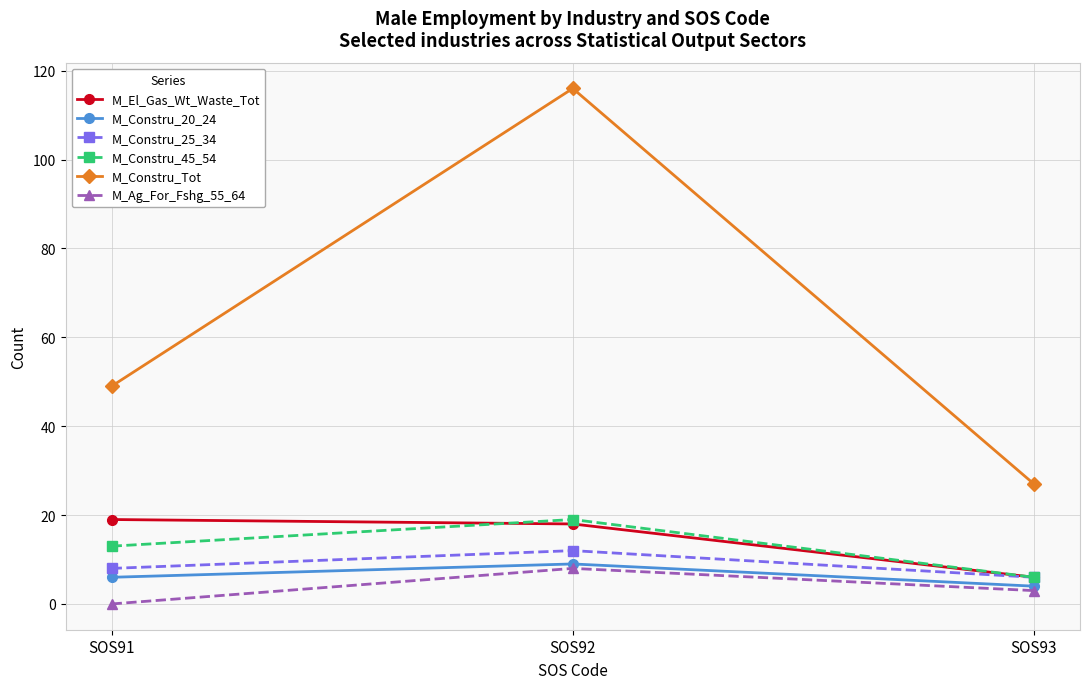

What is the spread (max minus min) of values at SOS92?

108